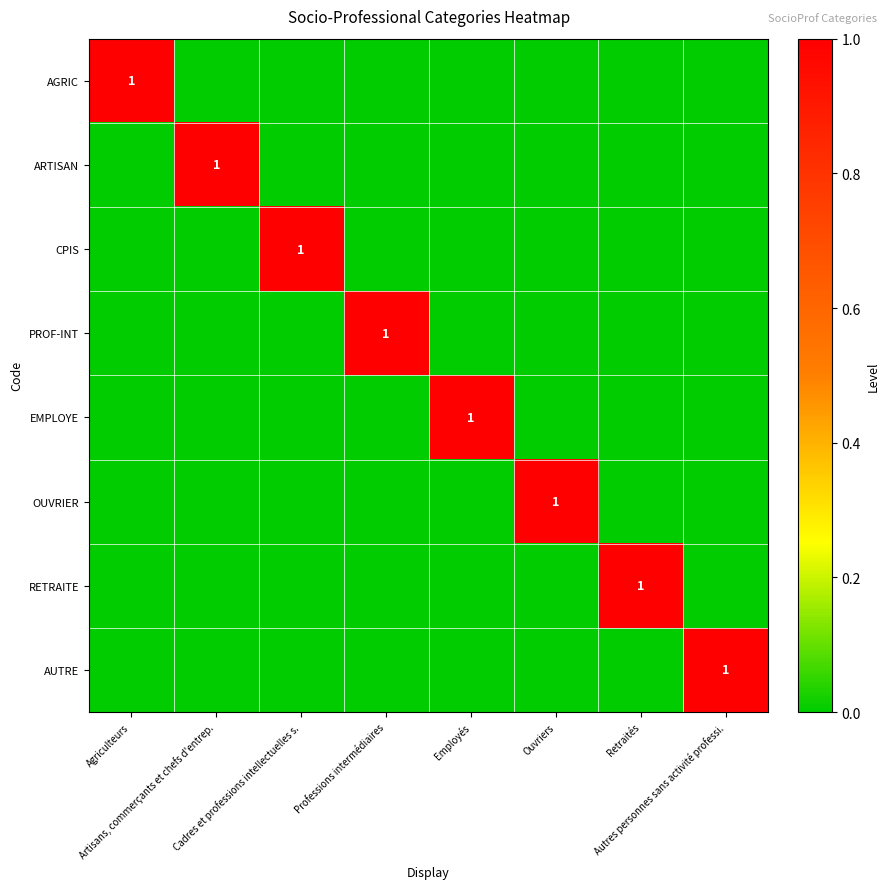

How many categories are shown in the chart?

8